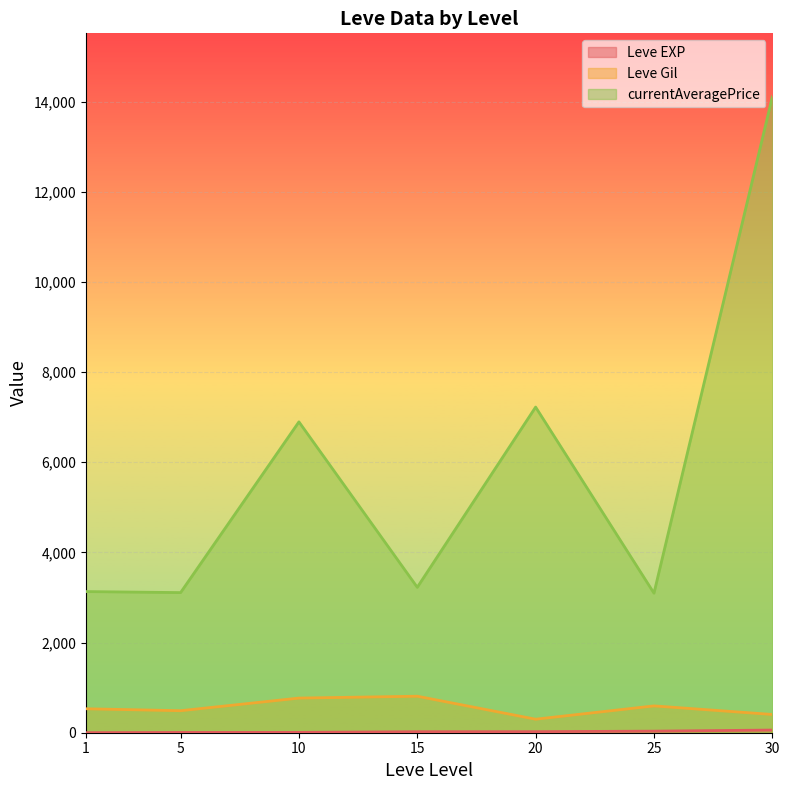

Between 1 and 25, which is larger?

25